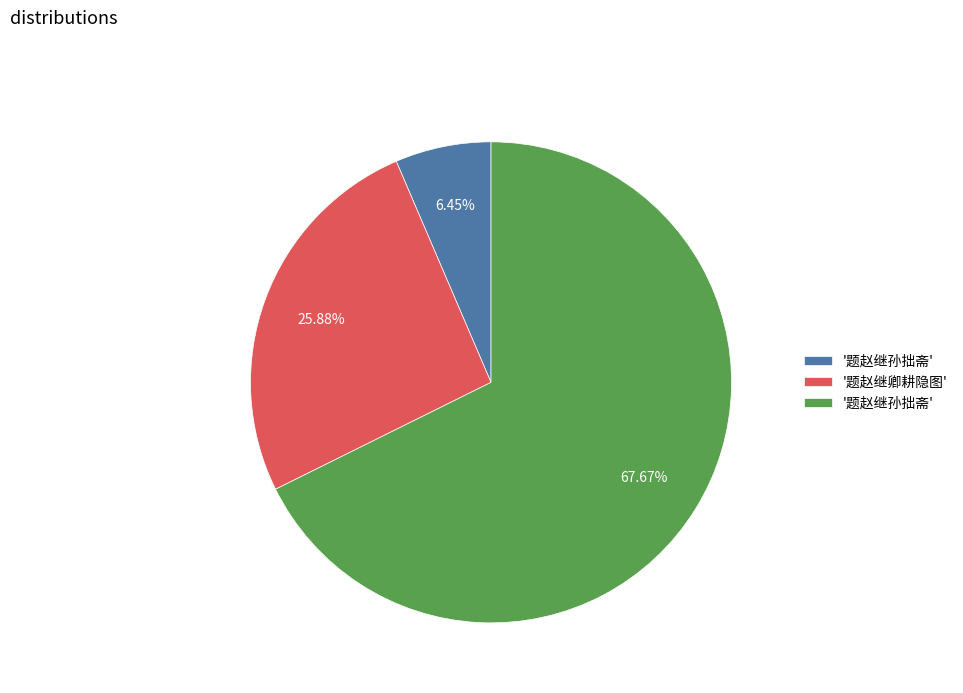

Is there a majority slice in this chart?

Yes